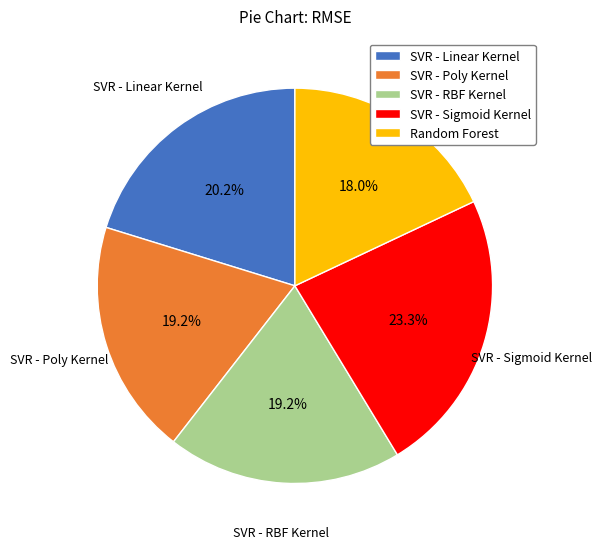

What percentage is the SVR - Linear Kernel slice, to the nearest percent?

20%